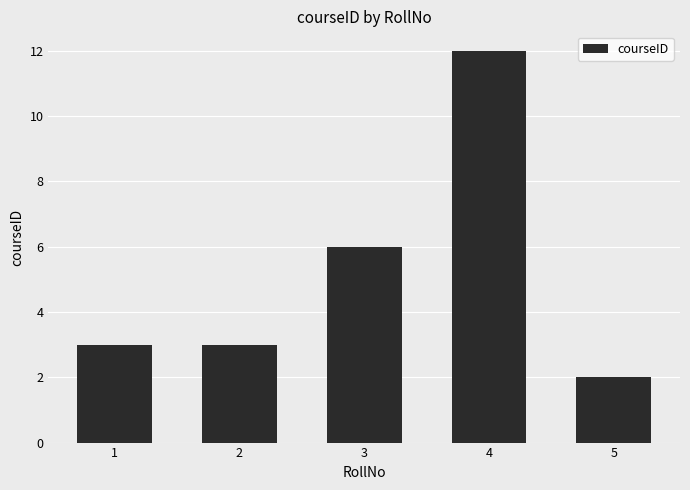

What is the change in value from 1 to 5?

-1